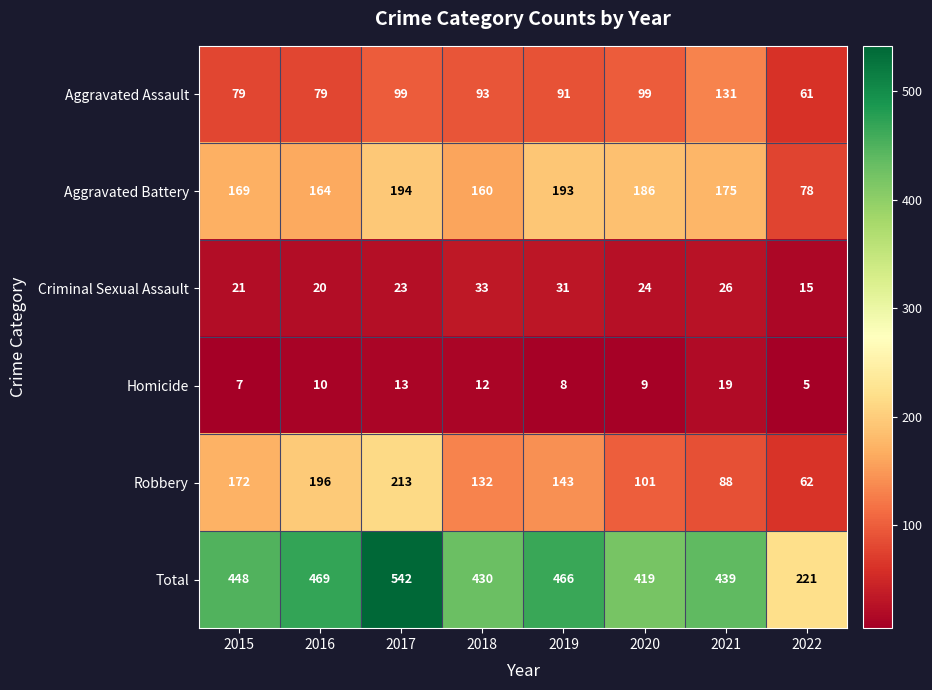

The Robbery series shows 28 at 2020. True or false?

False